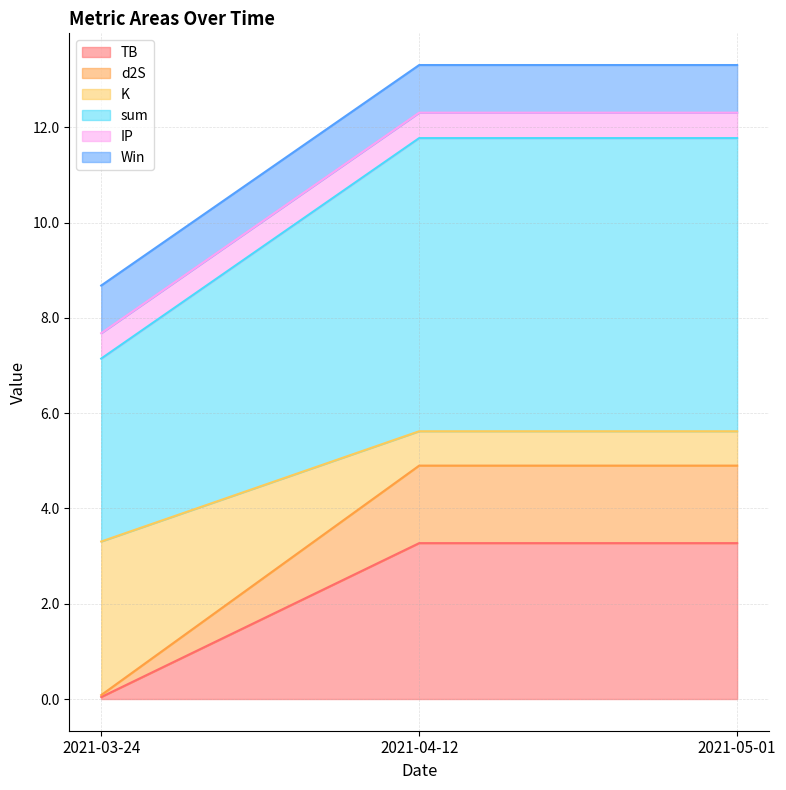

Where does the d2S series first go above 4?

2021-04-12